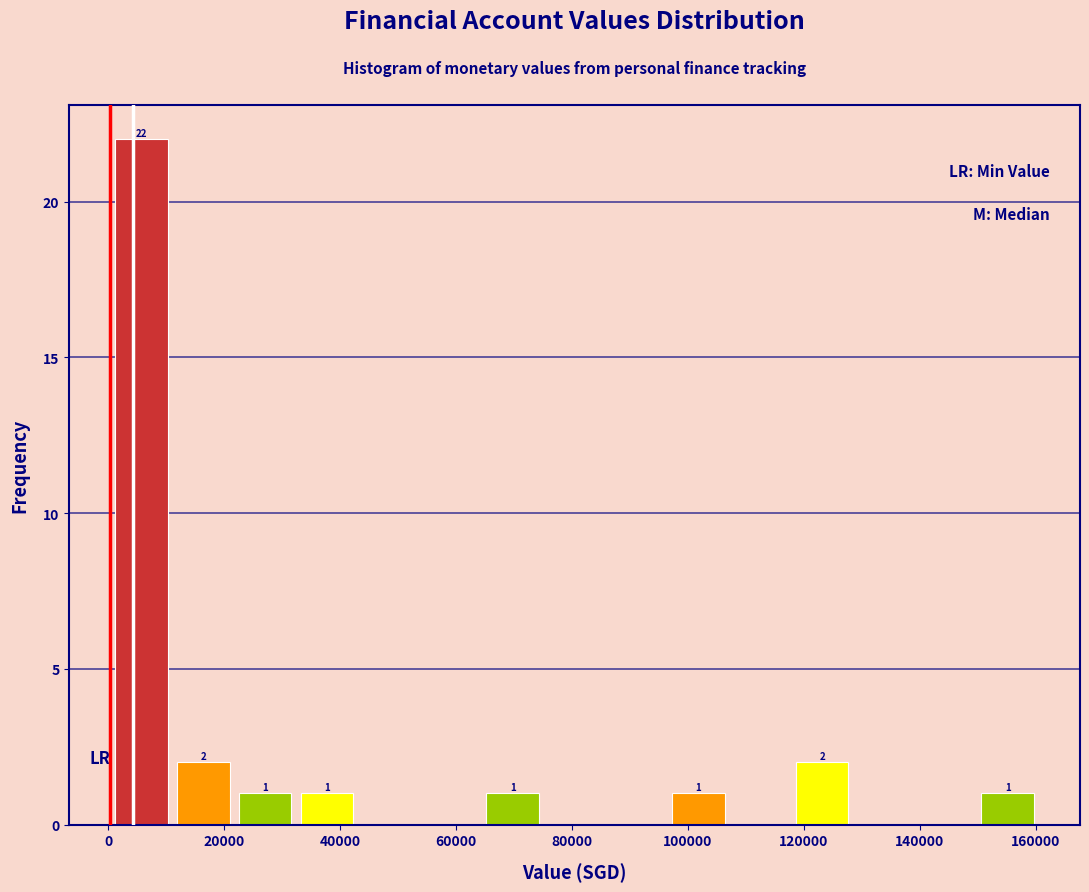

Which range on the x-axis has the tallest bar?

0 to 12000